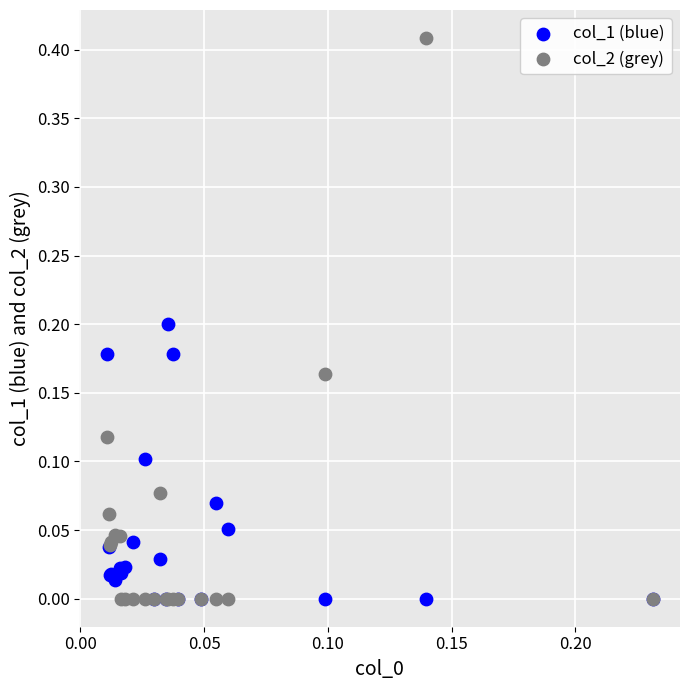

Which series has the largest Y range (max minus min)?

col_2 (grey)